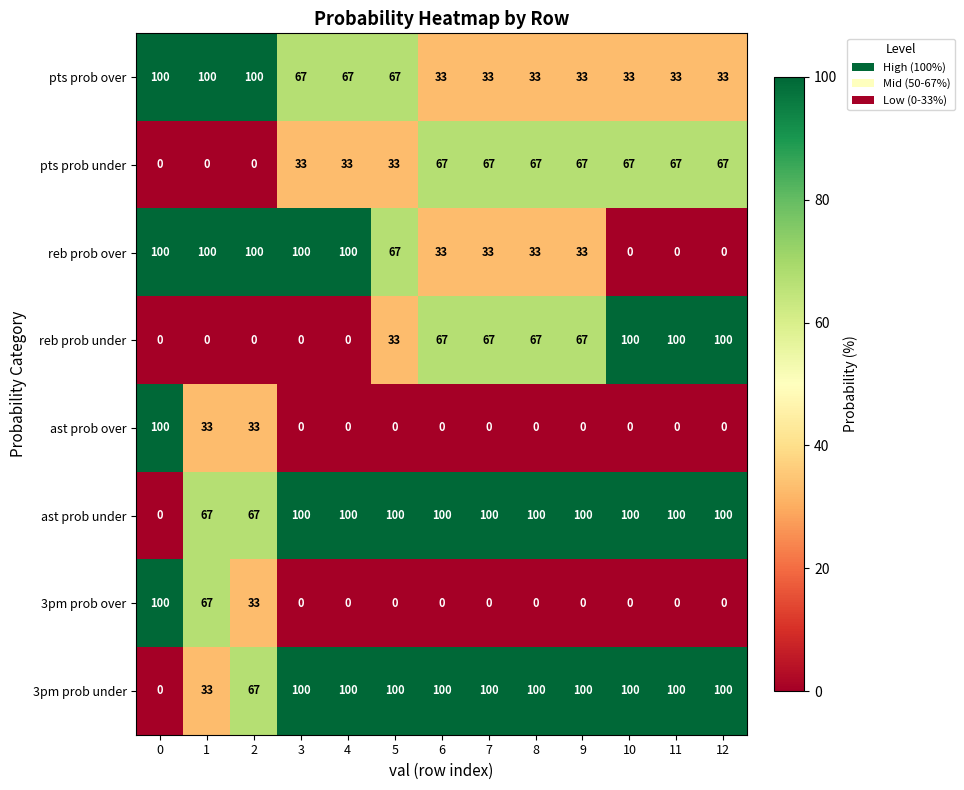

True or false: reb prob over has a value of 100 at 1.

True